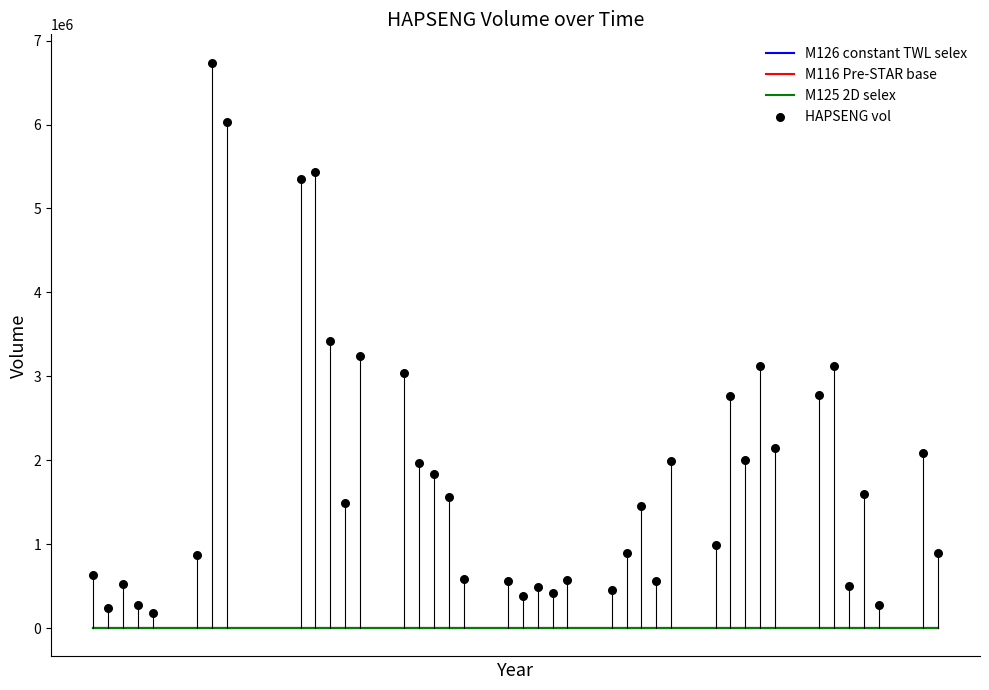

What is the range of Y values (max minus min)?

6552600